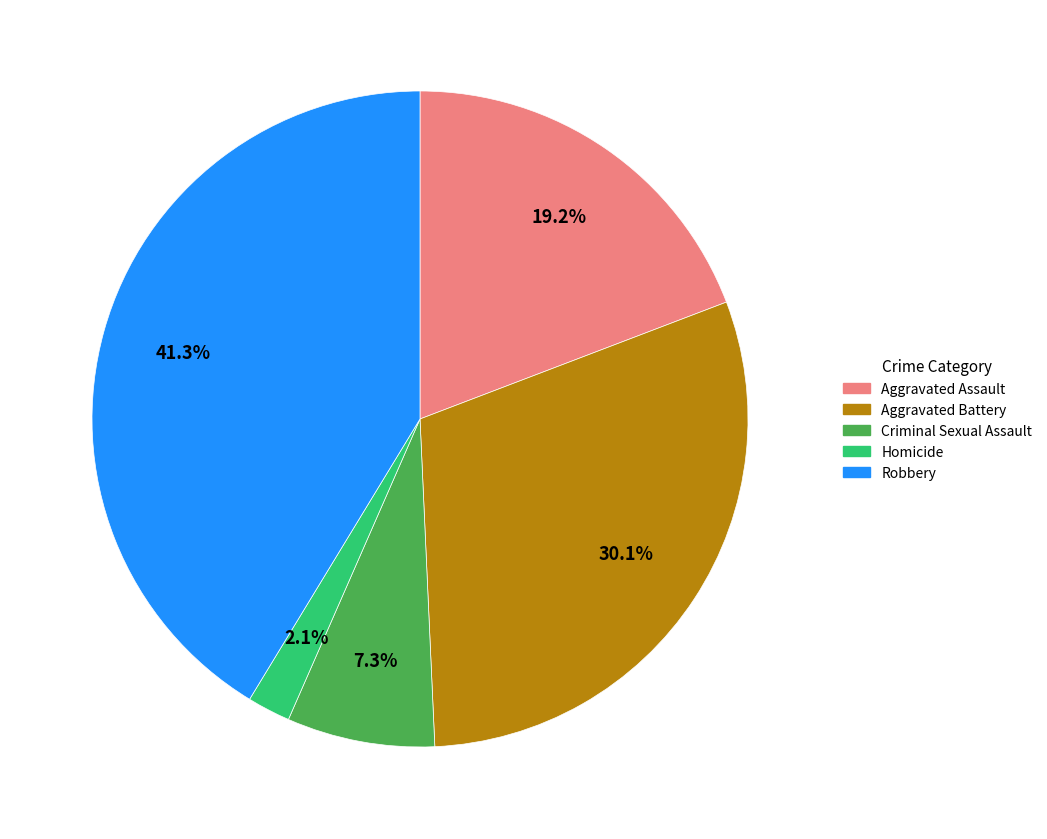

Does any single category account for the majority?

No